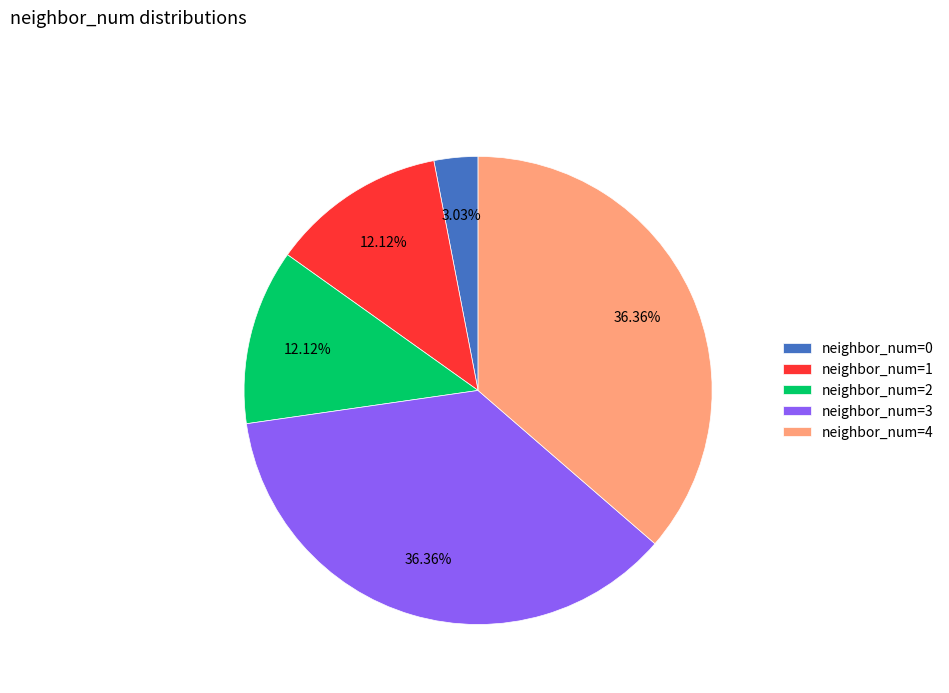

Is the sum of neighbor_num=1 and neighbor_num=2 greater than half?

No